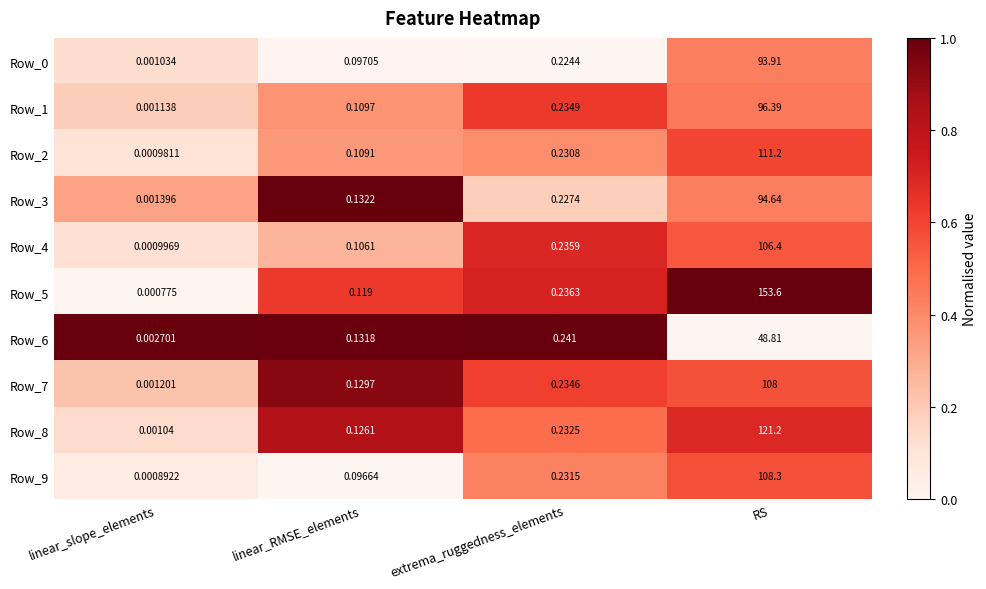

List the labels in order of Row_4 value, smallest first.

linear_slope_elements, linear_RMSE_elements, extrema_ruggedness_elements, RS